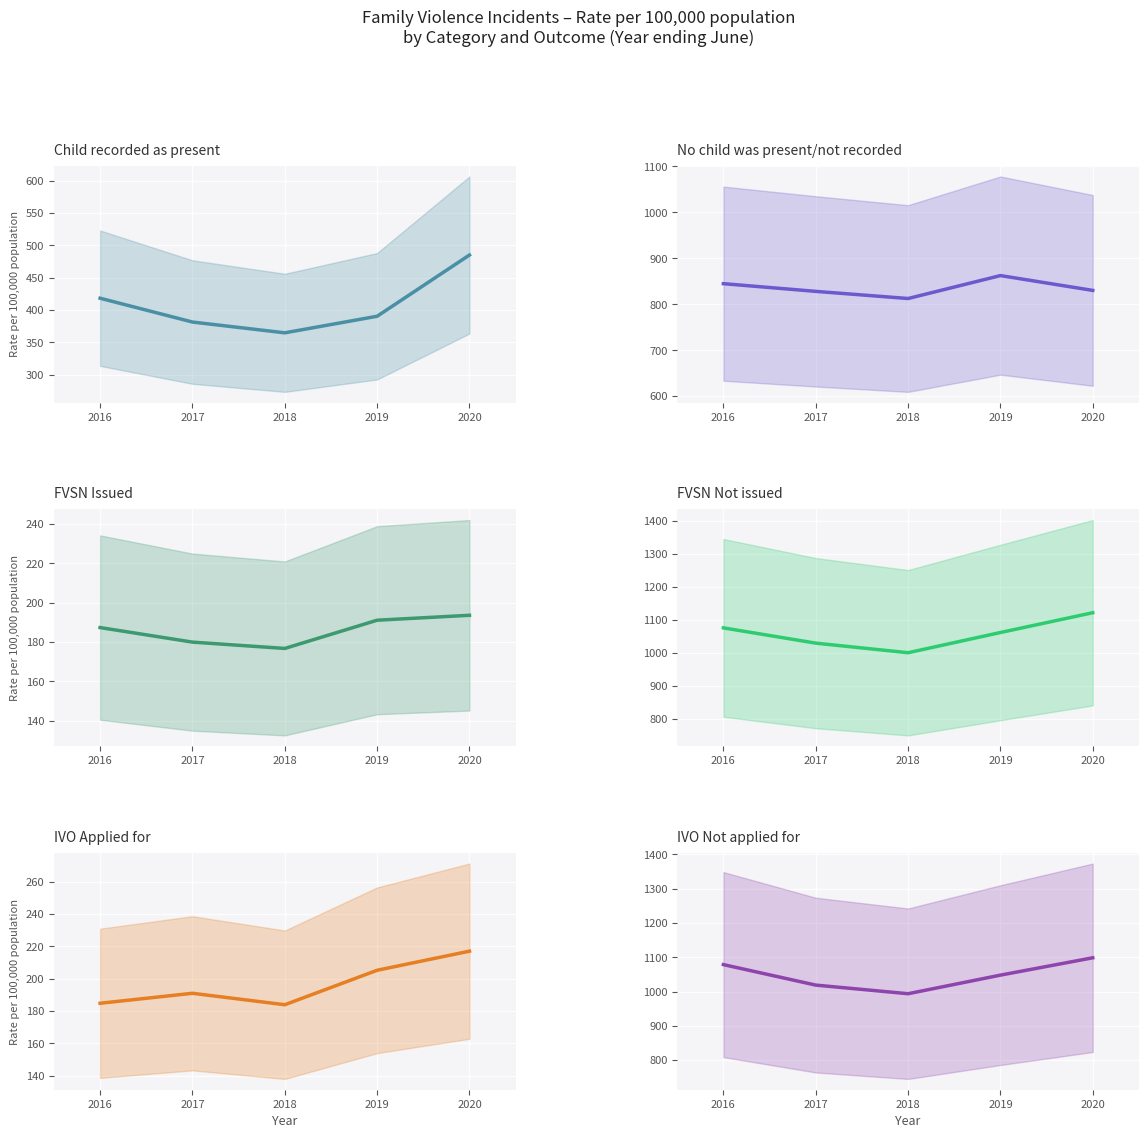

Reading right to left, transcribe all the data shown in this chart.

Child recorded as present: 485.2	390.5	364.9	381.6	418.4
No child was present/not recorded: 830.3	862.5	812.6	828.2	844.9
FVSN Issued: 193.6	191.1	176.8	180.0	187.4
FVSN Not issued: 1121.8	1061.9	1000.8	1029.8	1075.9
IVO Applied for: 217.0	205.2	183.9	191.0	184.8
IVO Not applied for: 1098.4	1047.8	993.7	1018.8	1078.5